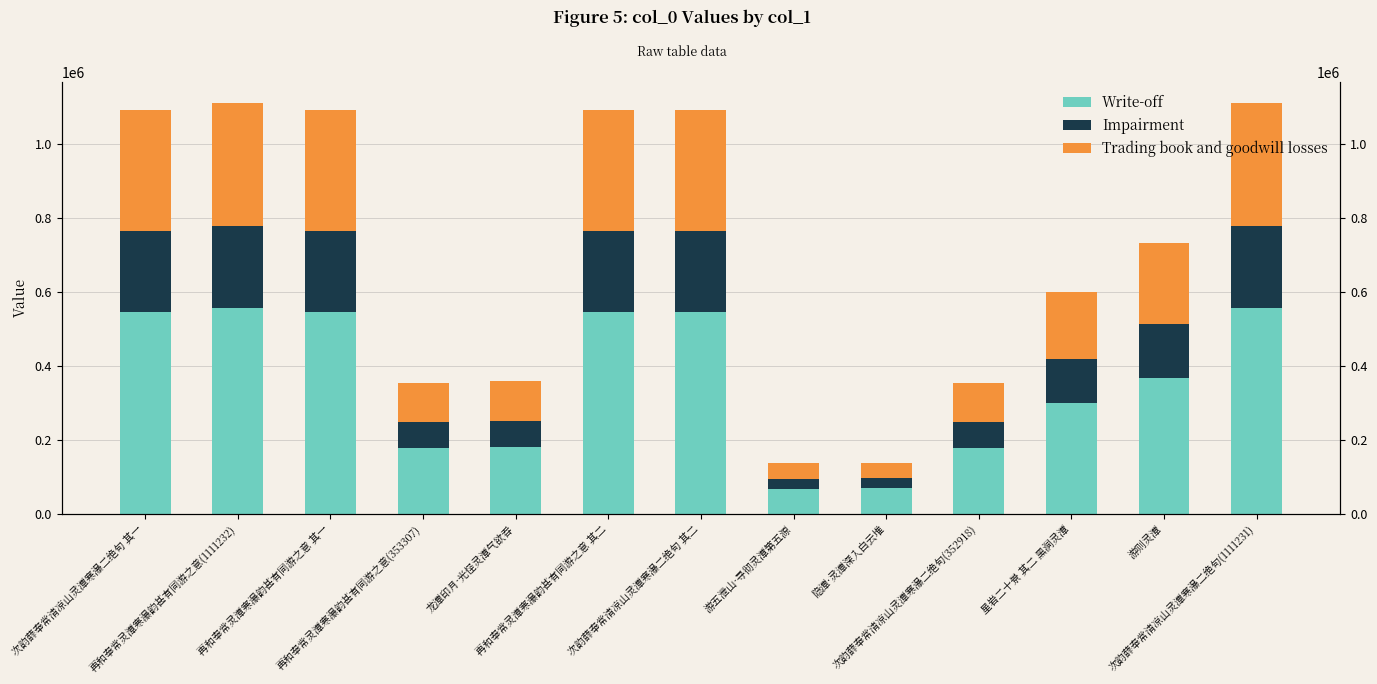

What is the total value across all series at 再和奉常灵潭寒瀑韵甚有同游之意(353307)?

353307.0